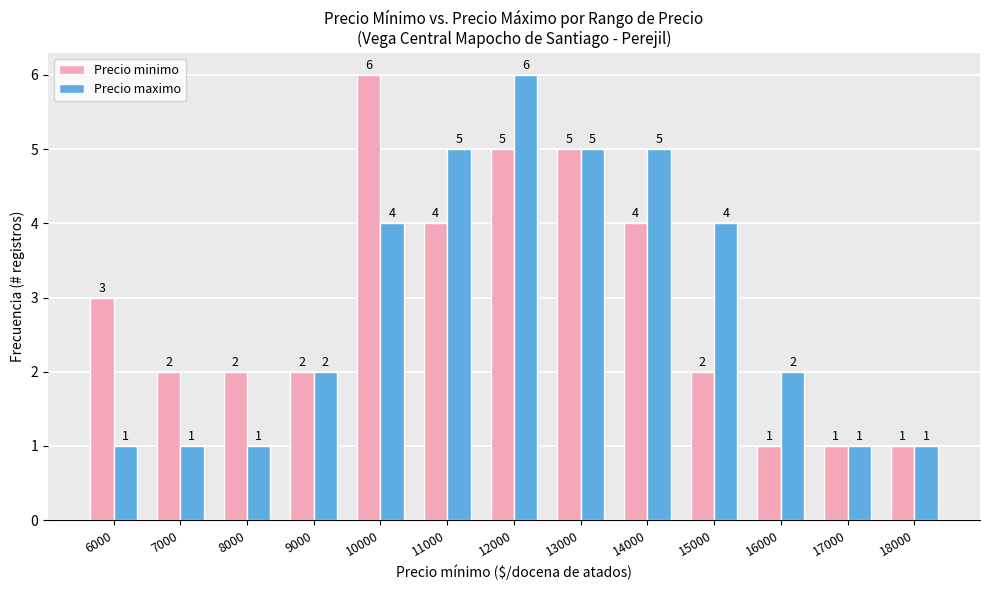

Is it true that Precio maximo equals 9 at 12000?

False